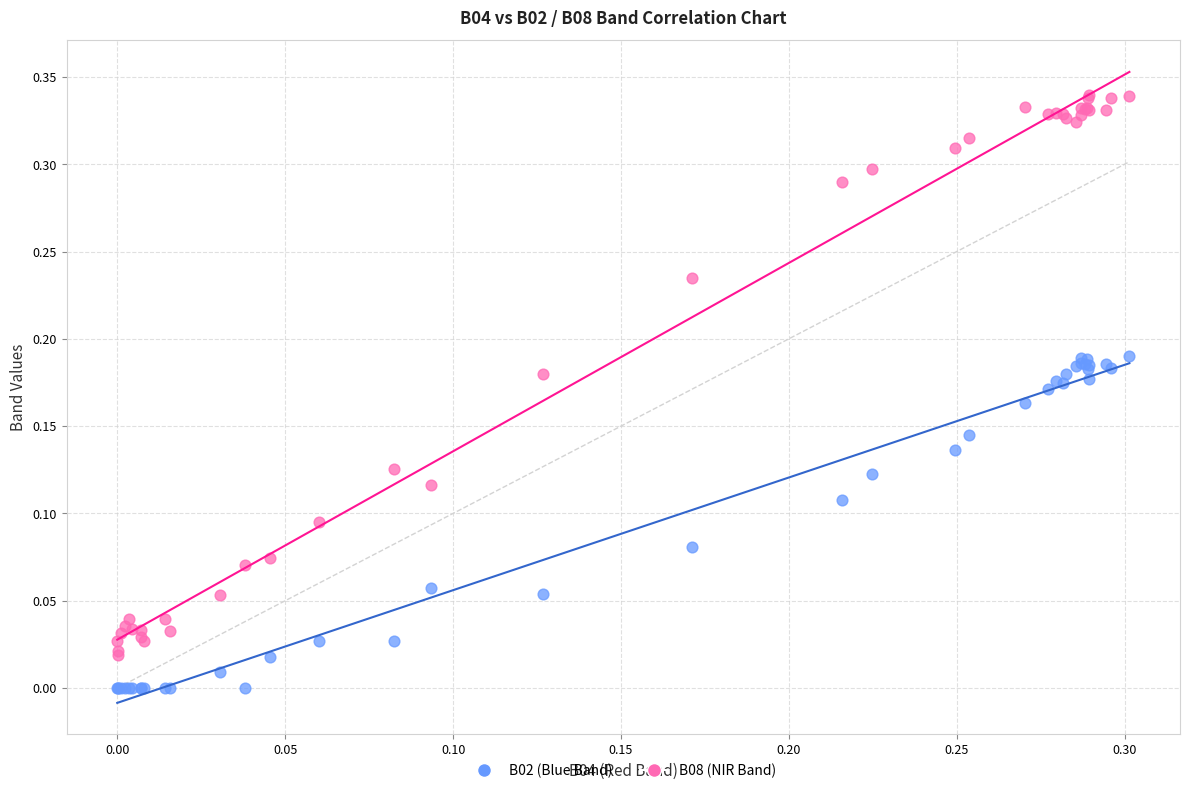

Which series contains the lowest Y value?

B02 (Blue Band)